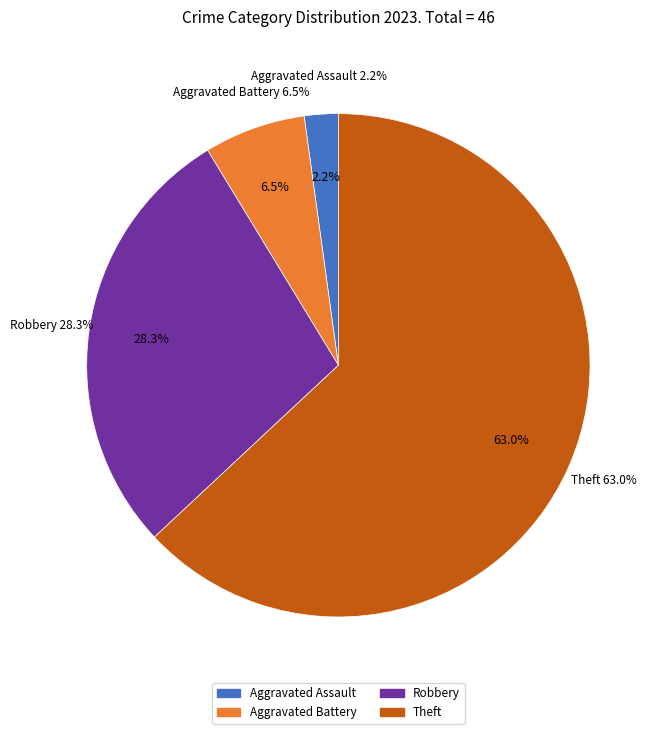

To the nearest percent, what is the combined percentage of Aggravated Assault and Robbery?

30%